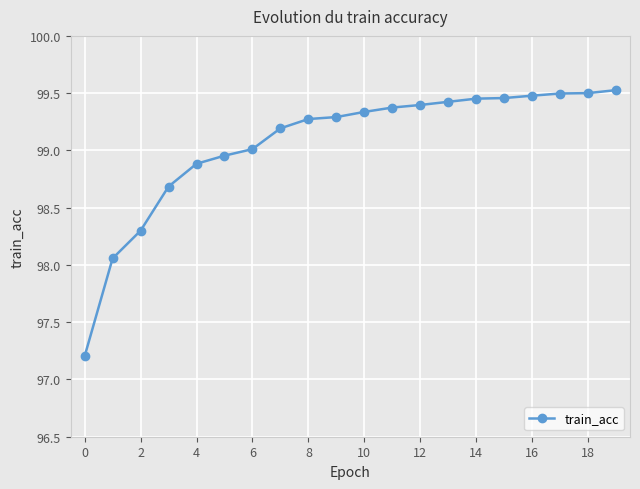

What is the difference between the maximum and minimum values?

2.3